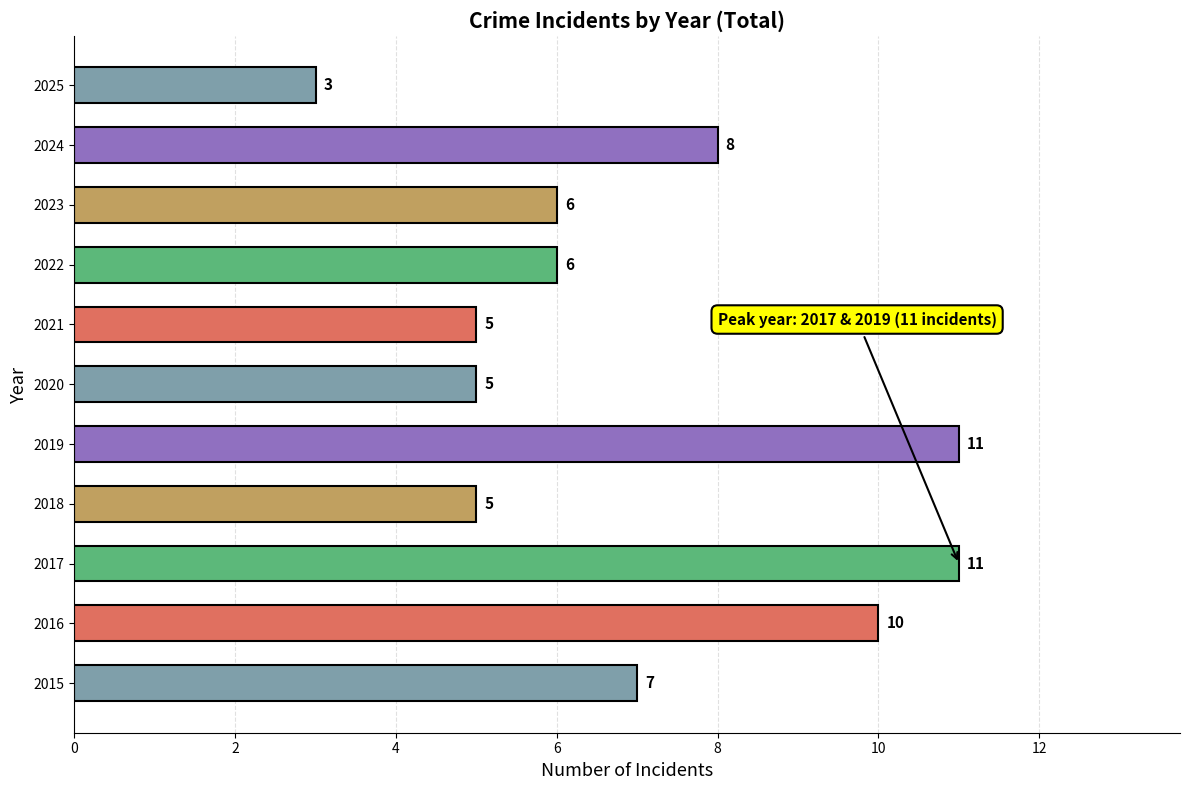

The value at 2019 is 3. True or false?

False